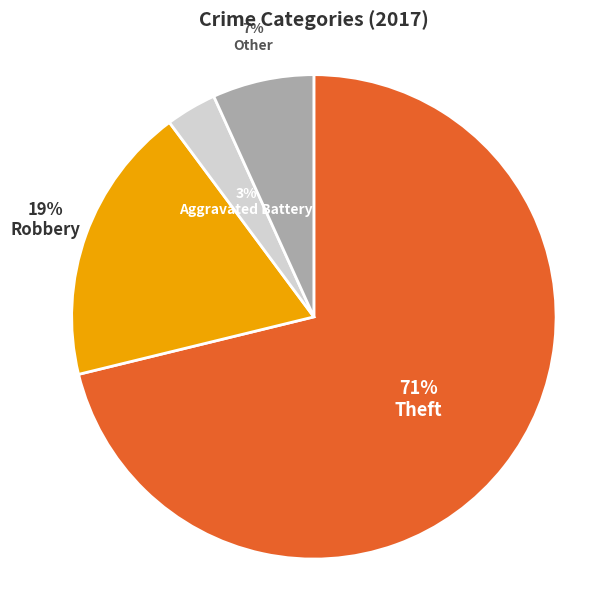

Is there a majority slice in this chart?

Yes